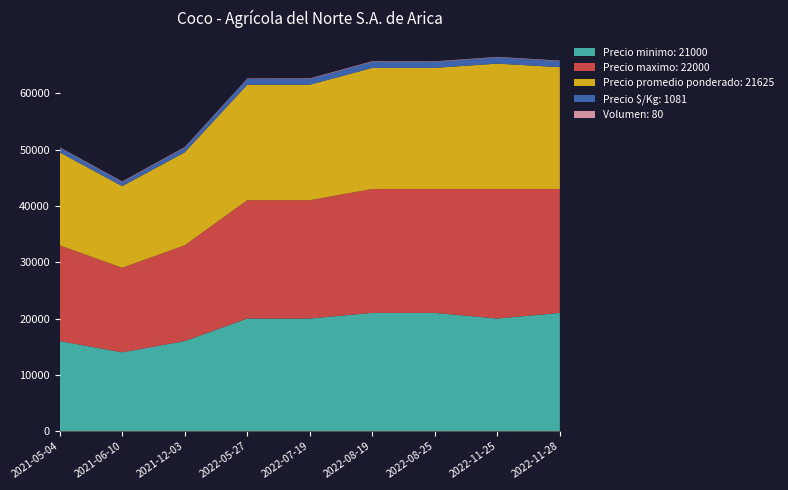

Reading right to left, extract all data points from this chart.

Precio minimo: 21000	20000	21000	21000	20000	20000	16000	14000	16000
Precio maximo: 22000	23000	22000	22000	21000	21000	17000	15000	17000
Precio promedio ponderado: 21625	22250	21500	21500	20500	20500	16500	14500	16500
Precio $/Kg: 1081	1112	1075	1075	1025	1025	825	725	825
Volumen: 80	80	80	100	100	80	100	100	80